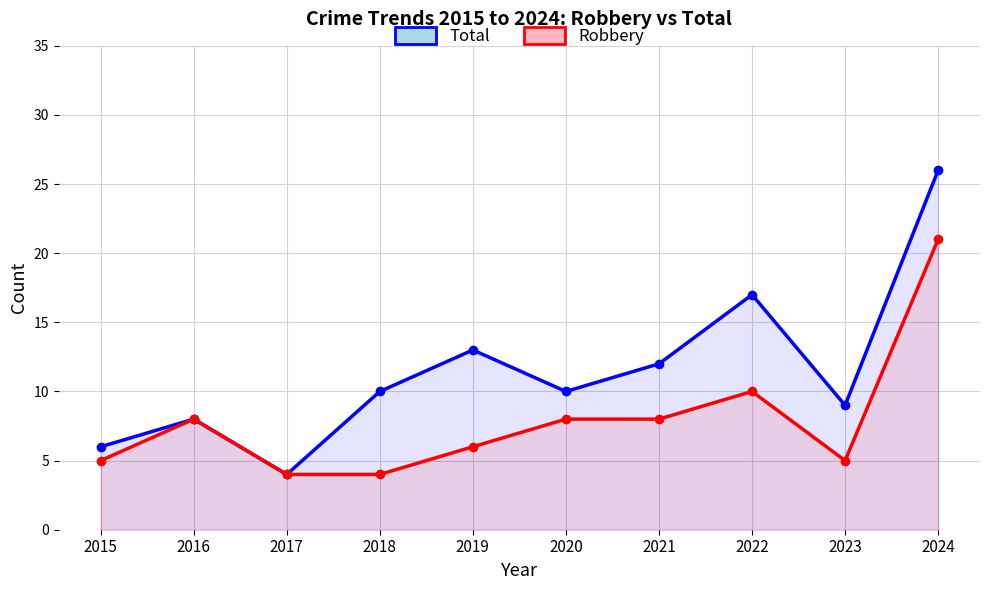

True or false: Total and Robbery cross at least once.

False